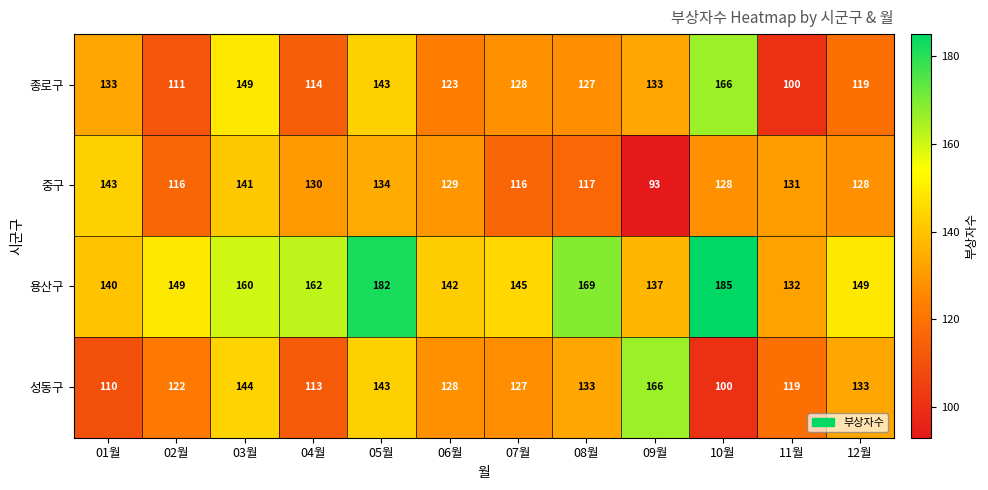

Which series changed the most between 08월 and 12월?

용산구